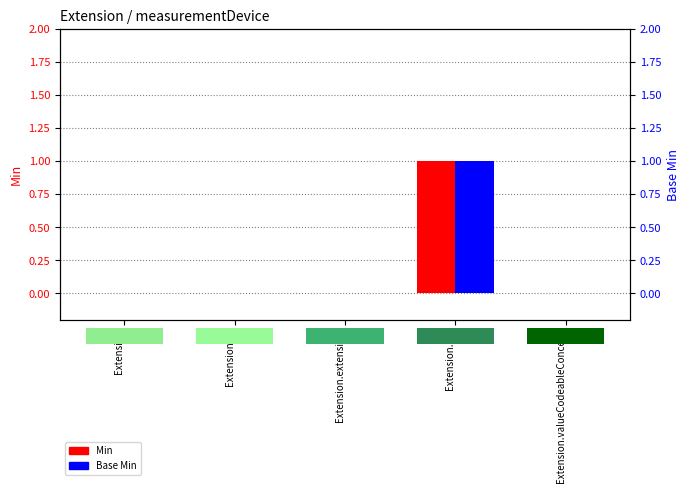

Is the value of Min at Extension.url greater than the value of Base Min at Extension.id?

Yes